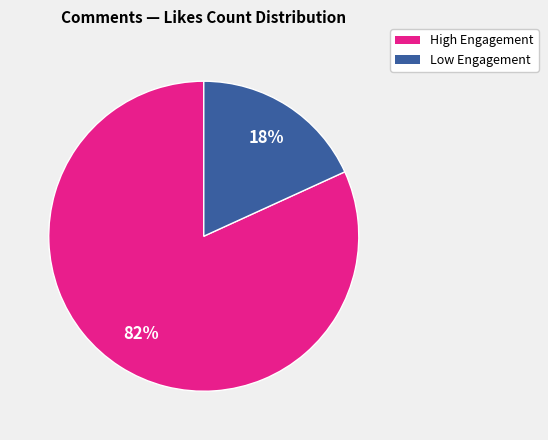

Does any single category account for the majority?

Yes